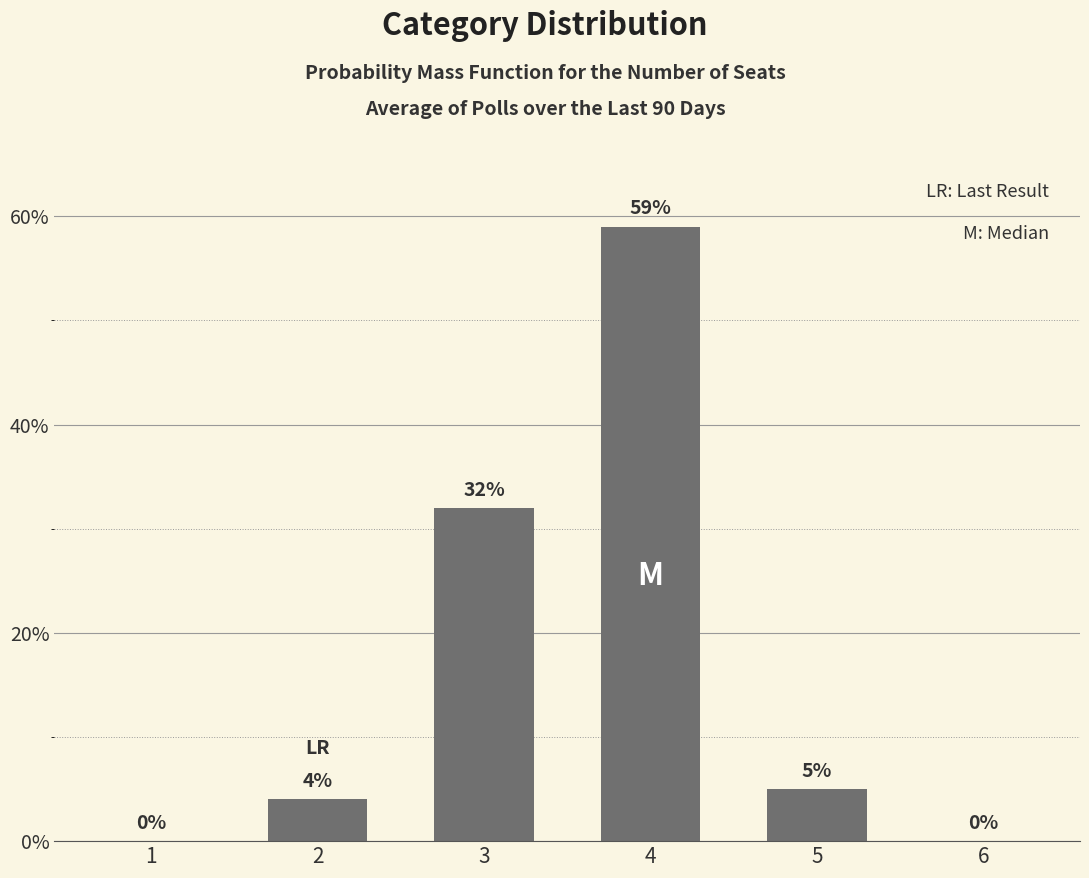

Which category has the highest value across all series?

4